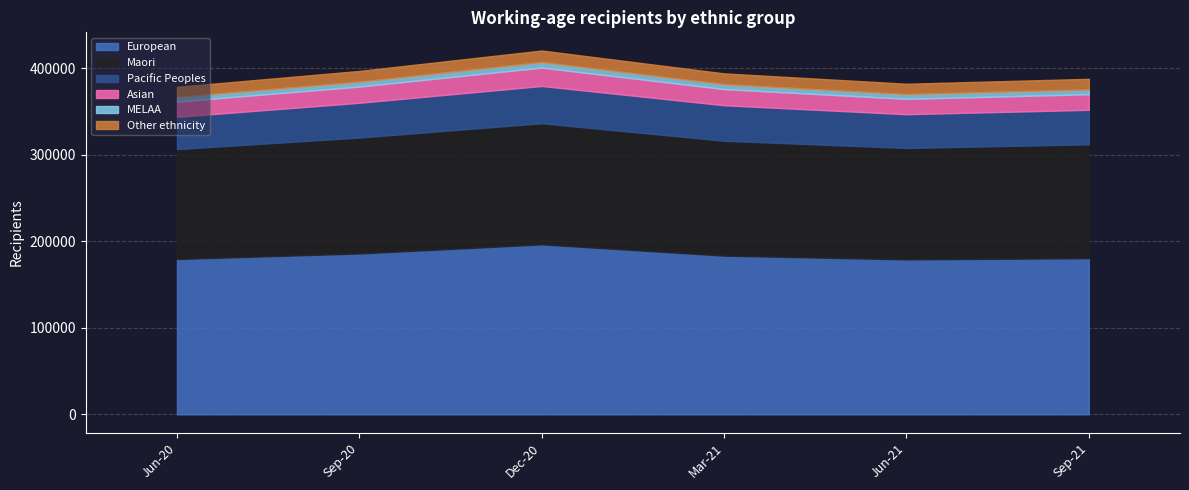

How many distinct data groups are displayed?

6